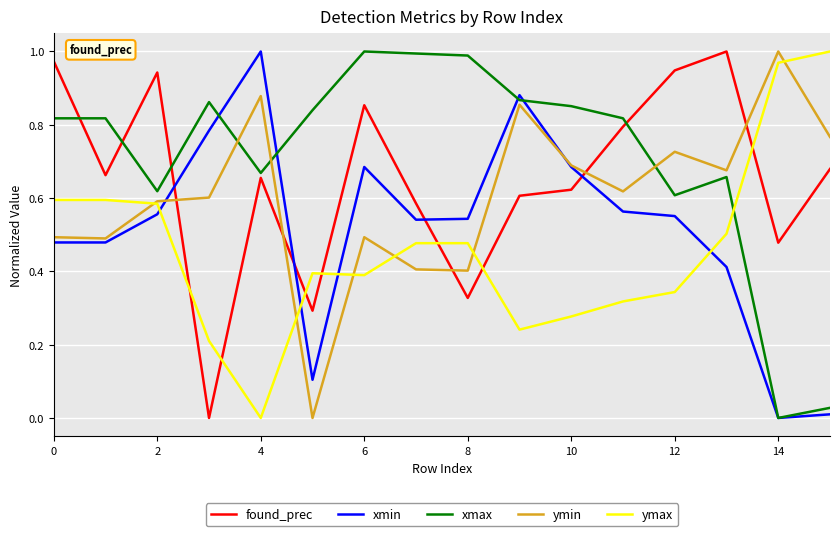

Which series has the largest total across all categories?

xmax